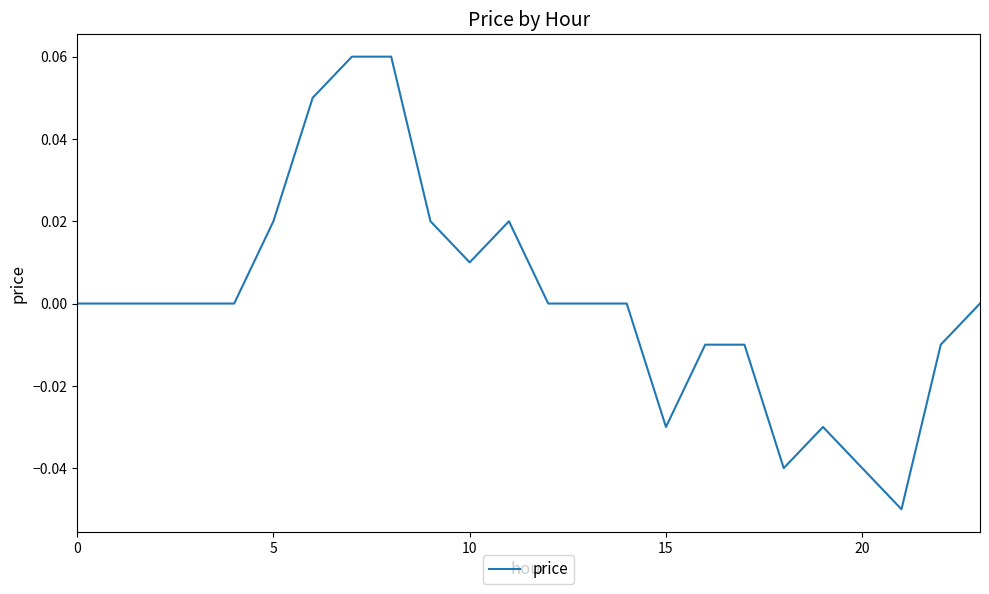

What is the smallest value displayed?

-0.1